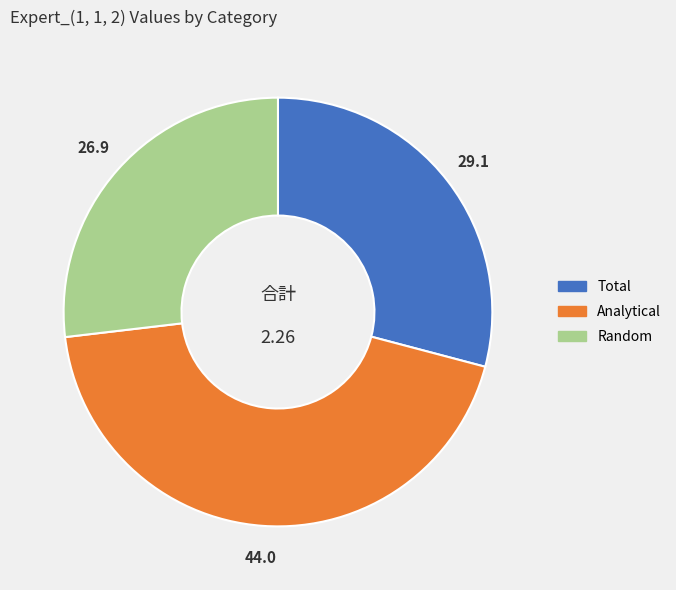

Which slice is the smallest?

Random